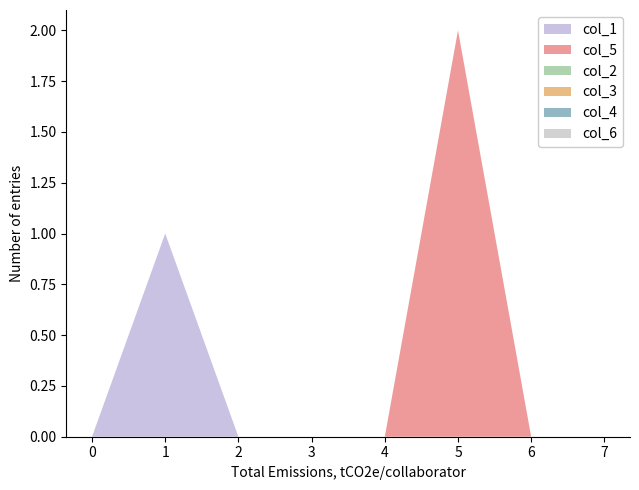

Reading left to right, what are all the values shown in this chart?

col_1: 0	1	0	0	0	0	0	0
col_5: 0	0	0	0	0	2	0	0
col_2: 0	0	0	0	0	0	0	0
col_3: 0	0	0	0	0	0	0	0
col_4: 0	0	0	0	0	0	0	0
col_6: 0	0	0	0	0	0	0	0